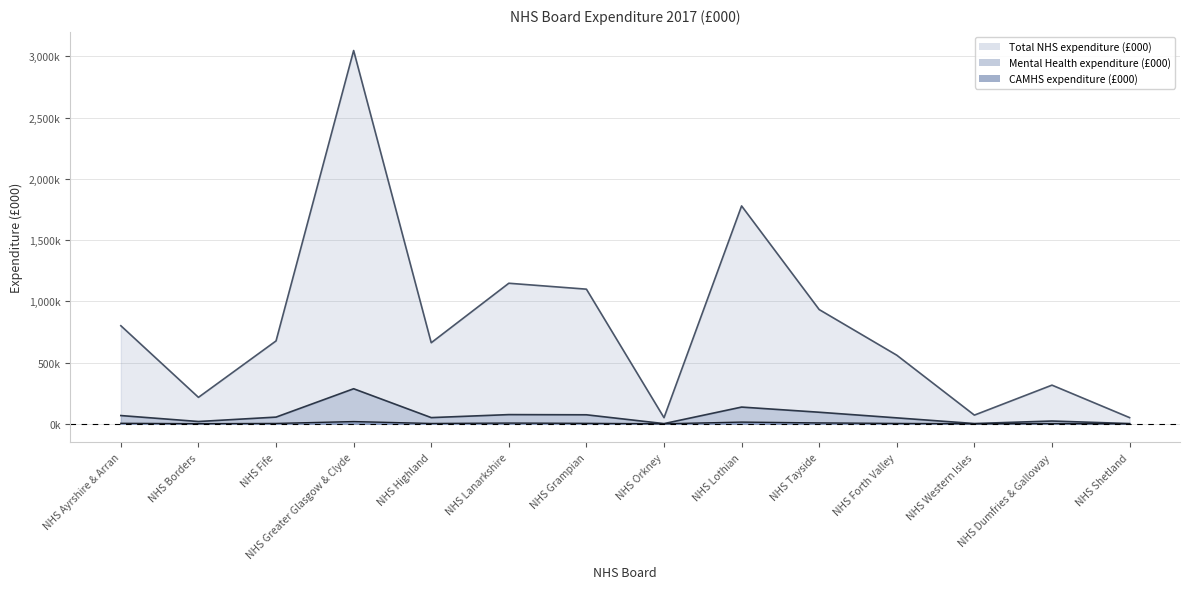

What are all the series names shown in the legend?

Total NHS expenditure (£000), Mental Health expenditure (£000), CAMHS expenditure (£000)